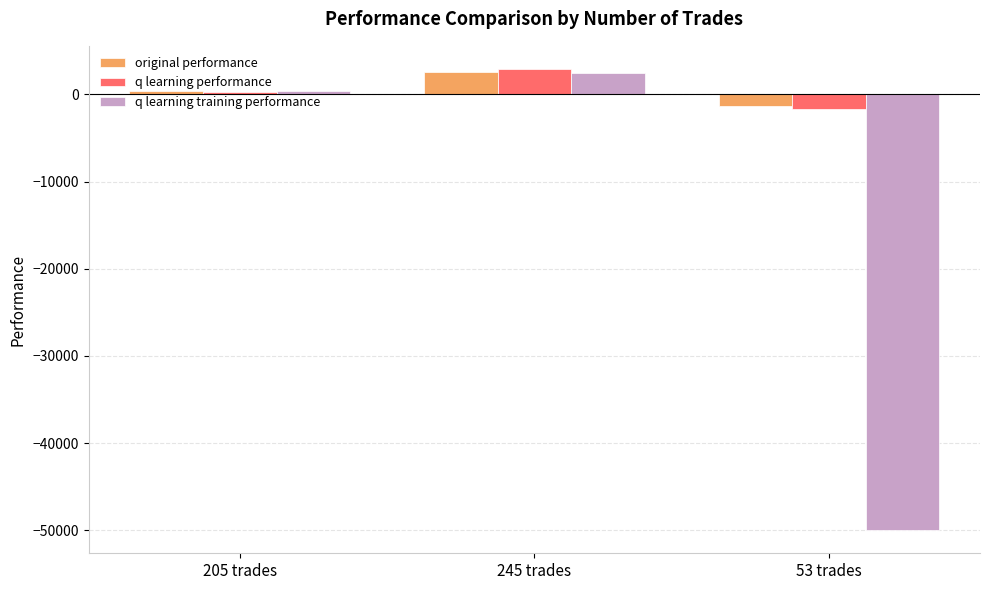

What is the label of the 2nd bar from the right?

245 trades